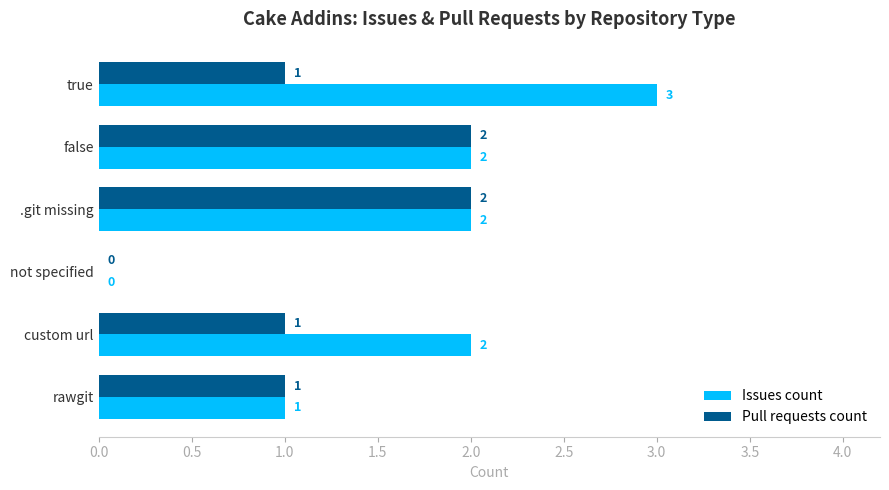

What is the total value across all series at .git missing?

4